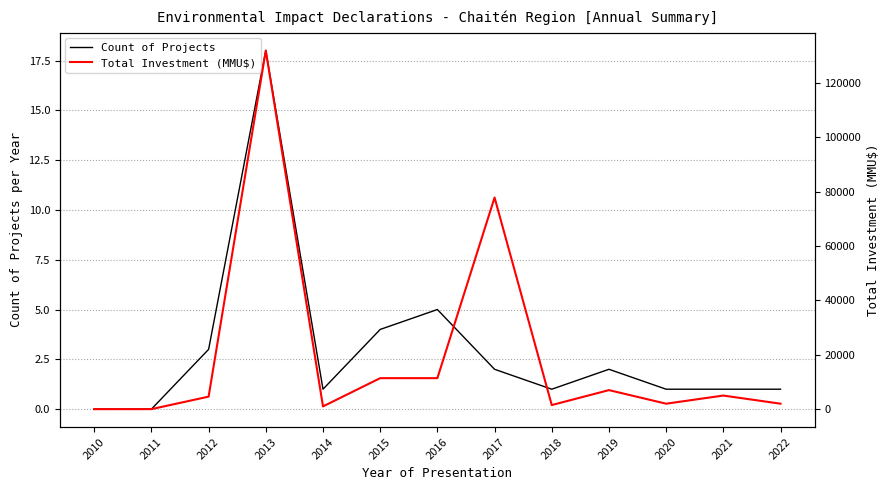

Where is Total Investment (MMU$) nearest to the value 65995?

2017